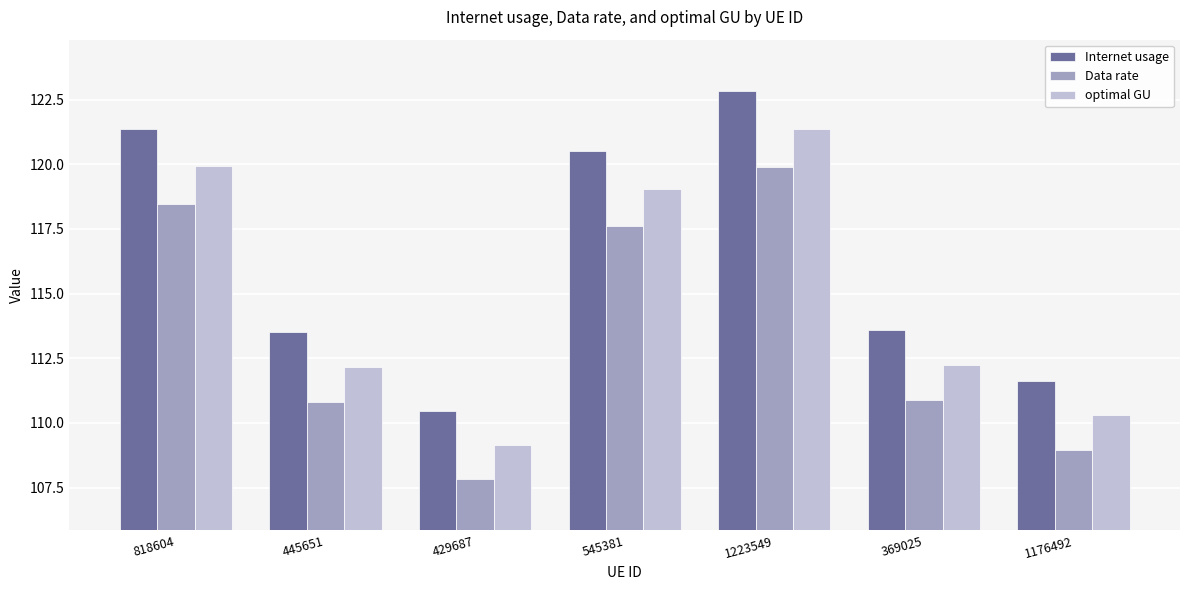

What is the spread (max minus min) of values at 445651?

2.7